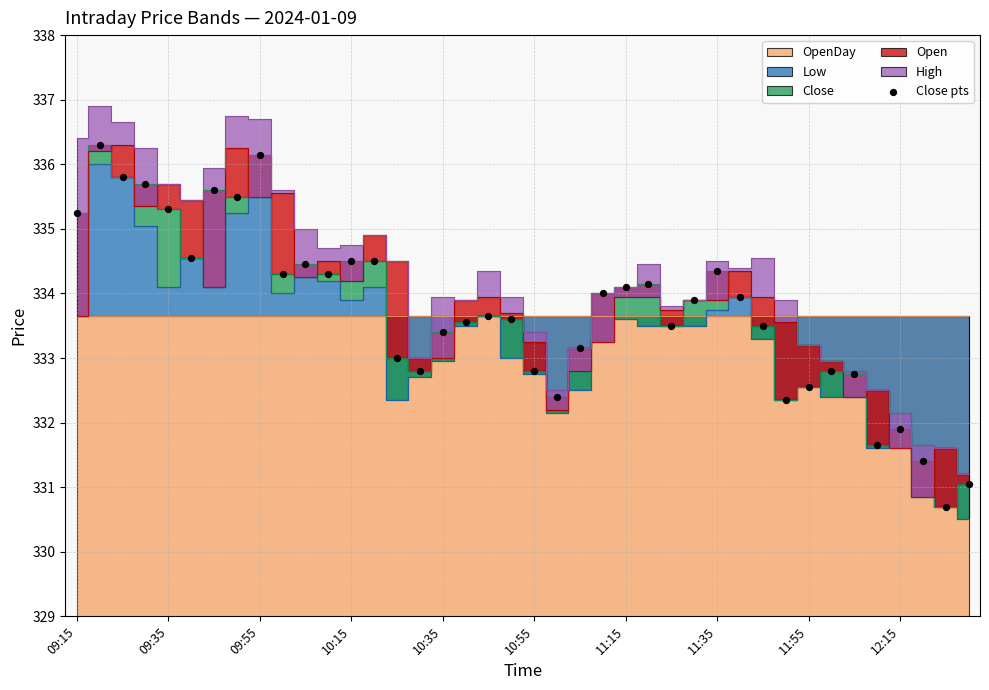

What is the range of Y values (max minus min)?

5.6